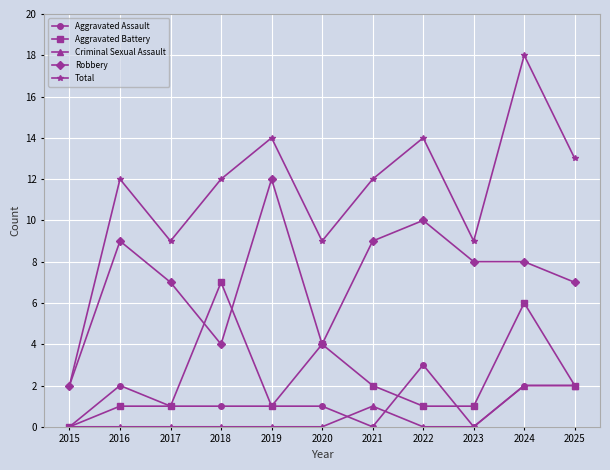

Reading left to right, list all the values displayed in this chart.

Aggravated Assault: 2015=0	2016=2	2017=1	2018=1	2019=1	2020=1	2021=0	2022=3	2023=0	2024=2	2025=2
Aggravated Battery: 2015=0	2016=1	2017=1	2018=7	2019=1	2020=4	2021=2	2022=1	2023=1	2024=6	2025=2
Criminal Sexual Assault: 2015=0	2016=0	2017=0	2018=0	2019=0	2020=0	2021=1	2022=0	2023=0	2024=2	2025=2
Robbery: 2015=2	2016=9	2017=7	2018=4	2019=12	2020=4	2021=9	2022=10	2023=8	2024=8	2025=7
Total: 2015=2	2016=12	2017=9	2018=12	2019=14	2020=9	2021=12	2022=14	2023=9	2024=18	2025=13